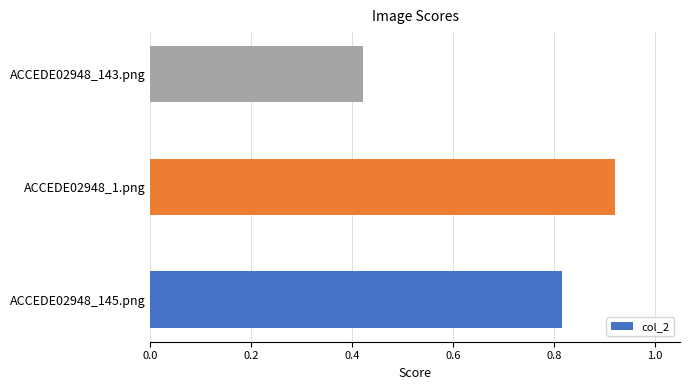

What is the change in value from ACCEDE02948_145.png to ACCEDE02948_143.png?

-0.4